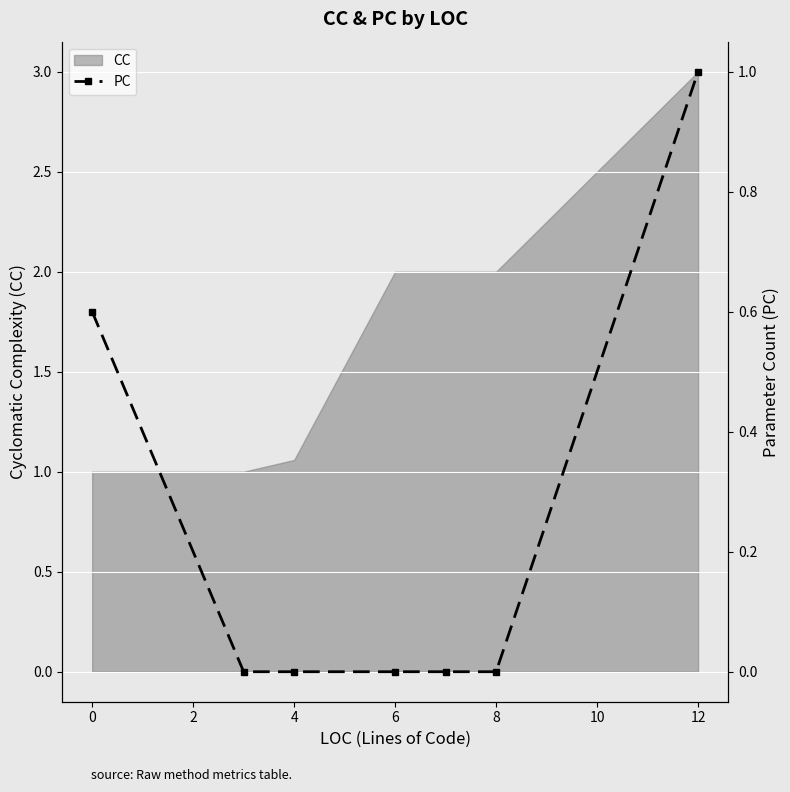

True or false: CC has a value of 0.4 at 0.

False